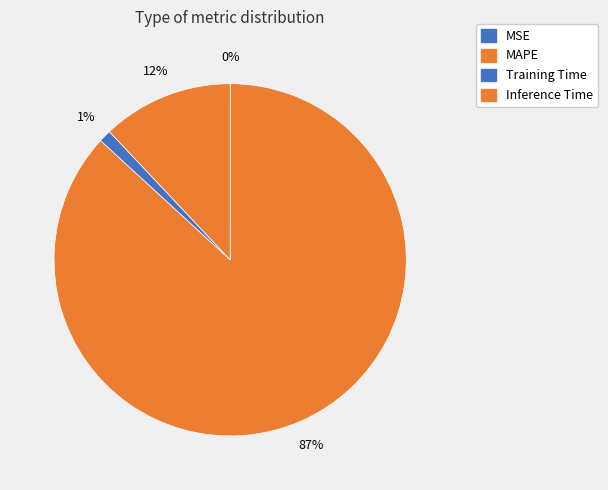

To the nearest percent, what is the combined percentage of Training Time and Inference Time?

13%